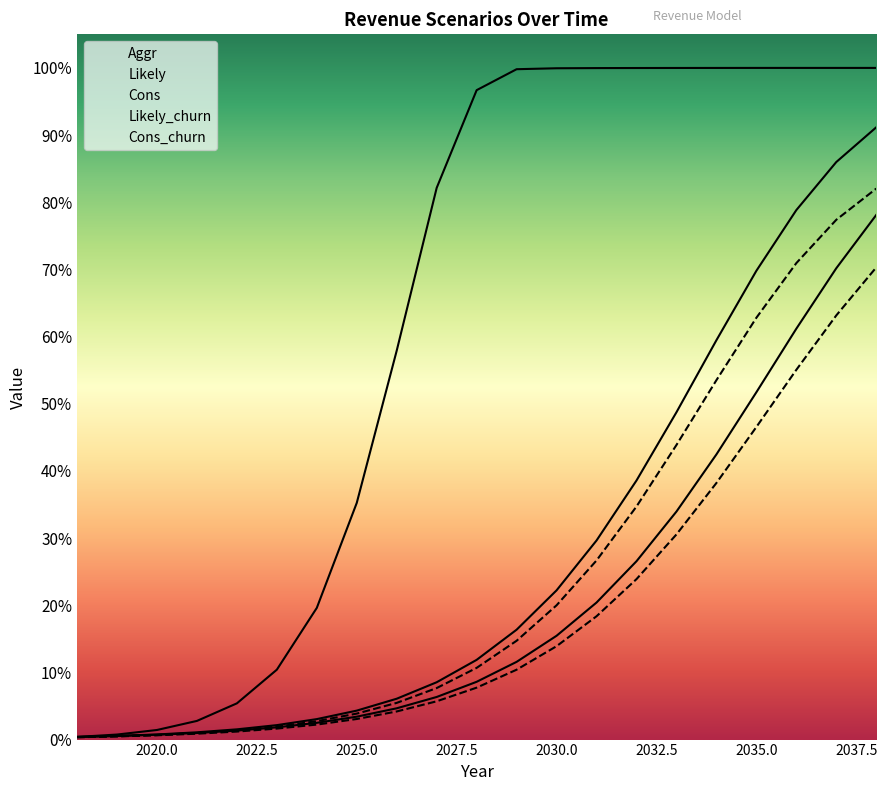

Count the number of data series in this chart.

5